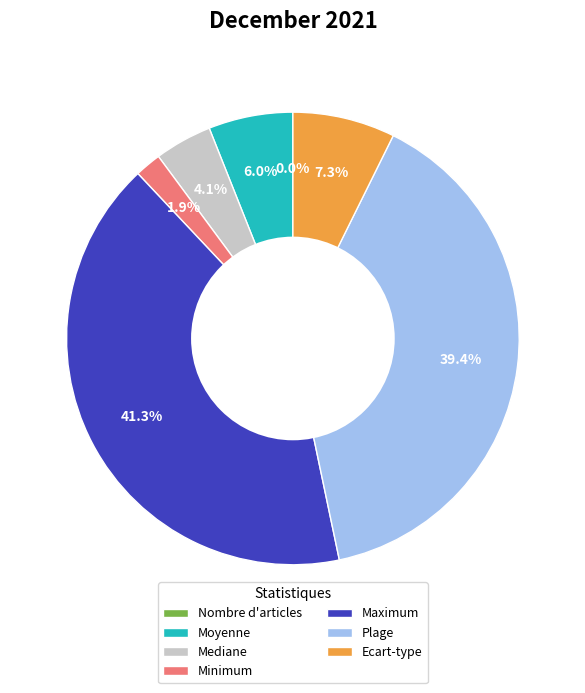

What is the total percentage of Mediane and Moyenne?

10.1%